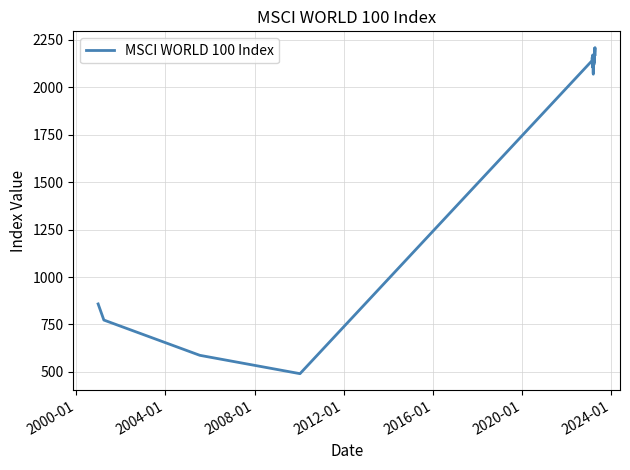

What is the maximum value shown in the chart?

2208.2